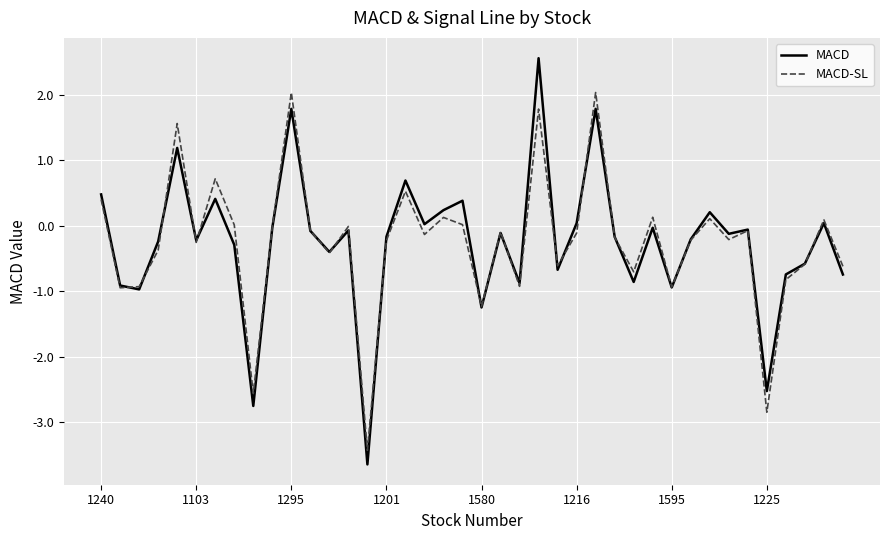

List the series in order of their peak value, lowest first.

MACD-SL, MACD